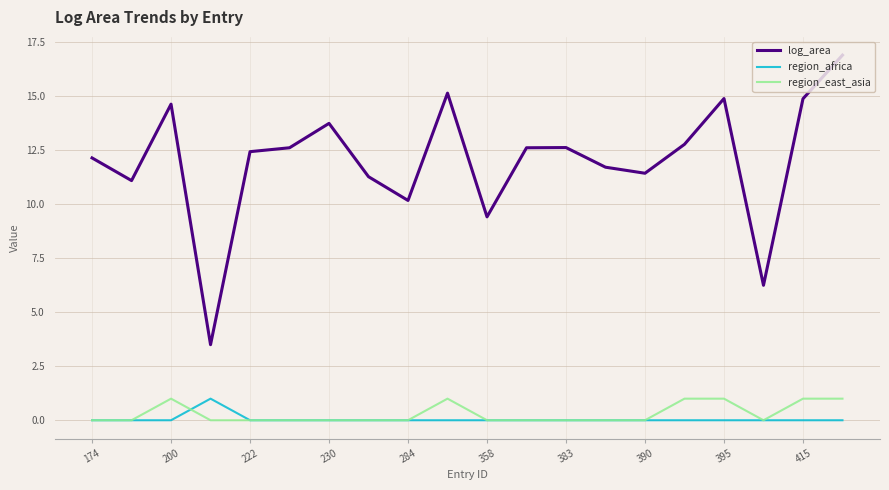

True or false: region_africa and log_area cross at least once.

False